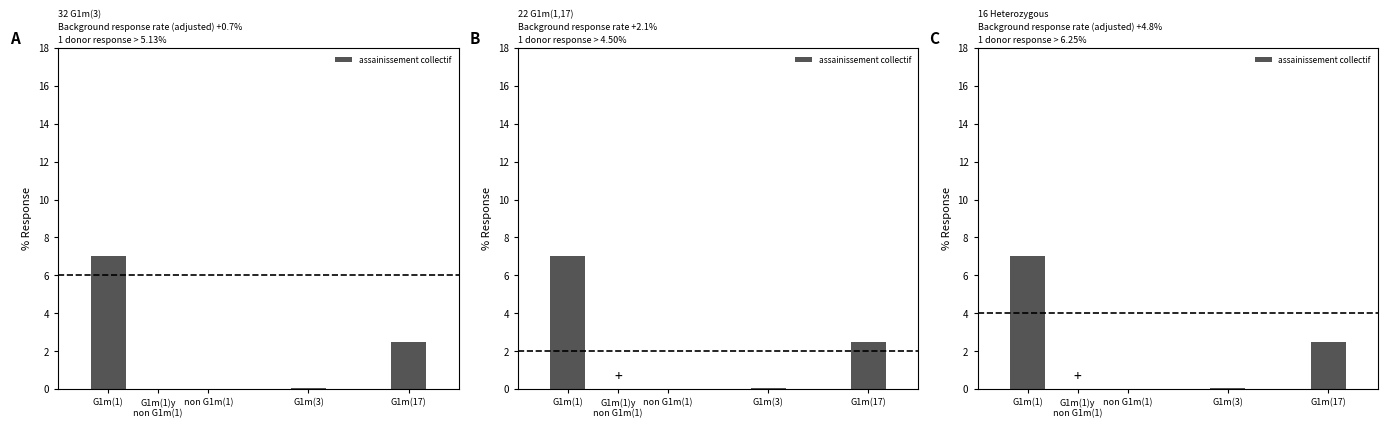

What is the greatest value displayed?

7.0